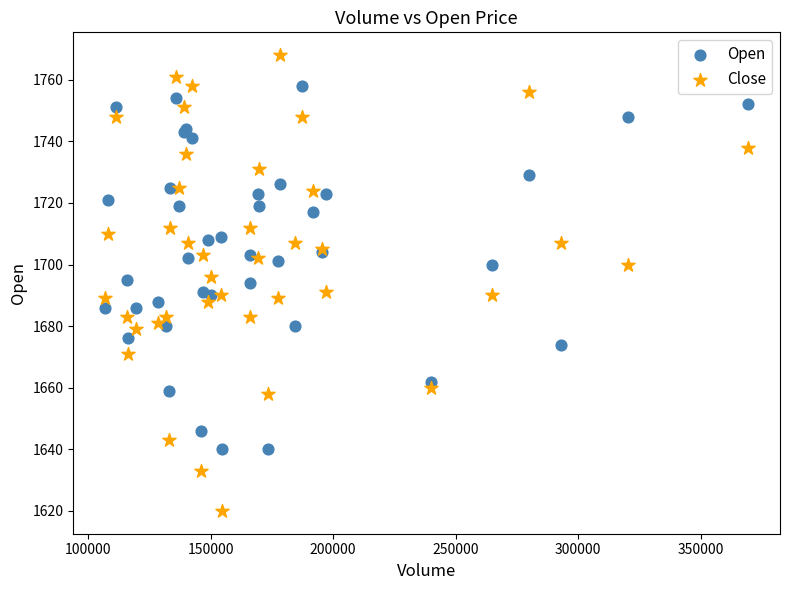

Which series has the largest Y range (max minus min)?

Close